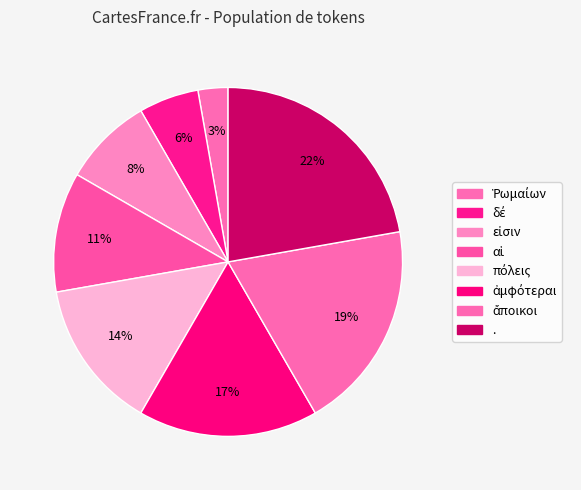

To the nearest percent, what portion does . represent?

22%